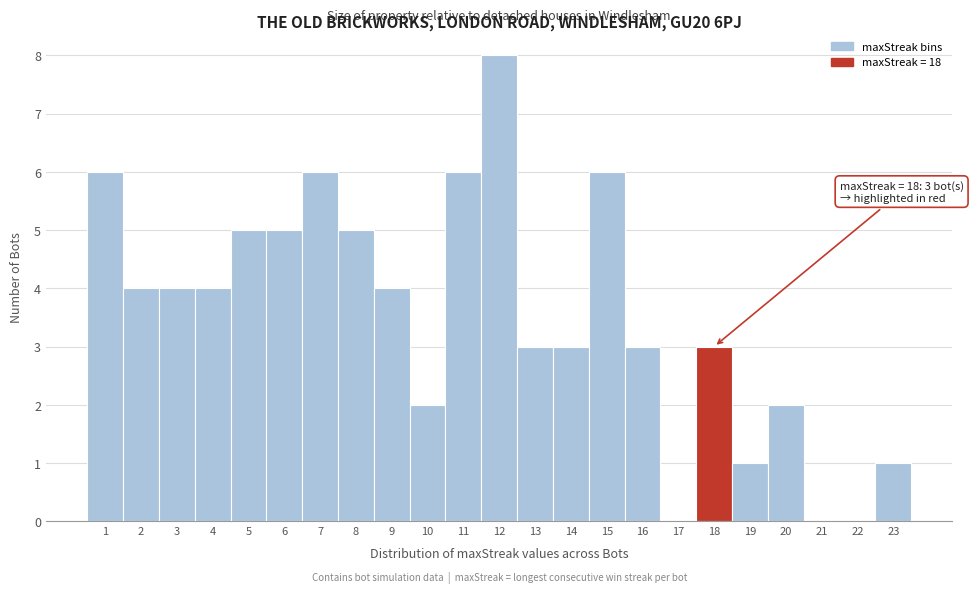

Reading left to right, extract all data points from this chart.

1=6	2=4	3=4	4=4	5=5	6=5	7=6	8=5	9=4	10=2	11=6	12=8	13=3	14=3	15=6	16=3	17=0	18=3	19=1	20=2	21=0	22=0	23=1